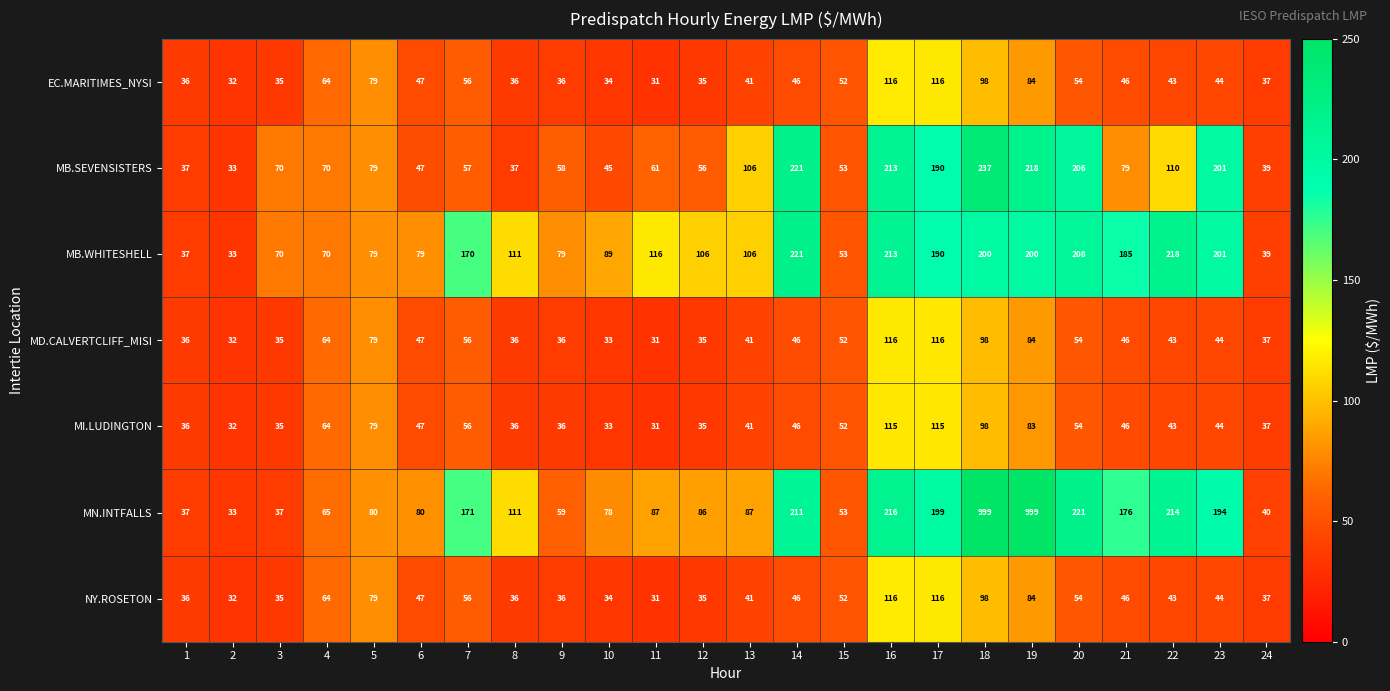

Count the number of categories in the chart.

24